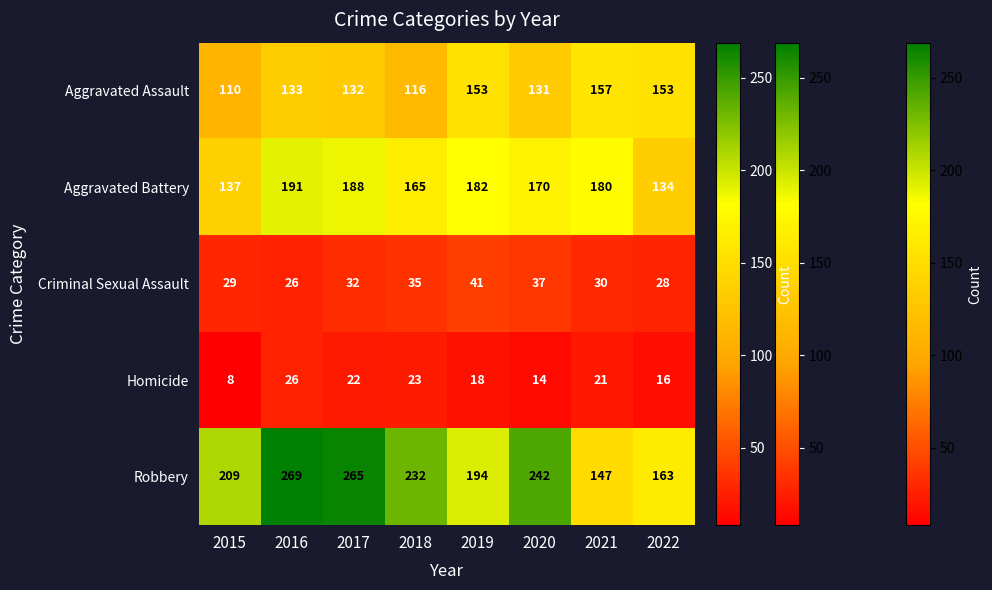

True or false: Aggravated Battery has a value of 188 at 2017.

True